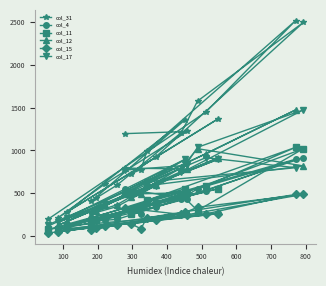

What is the value of the col_4 point at the 3rd from the left?

117